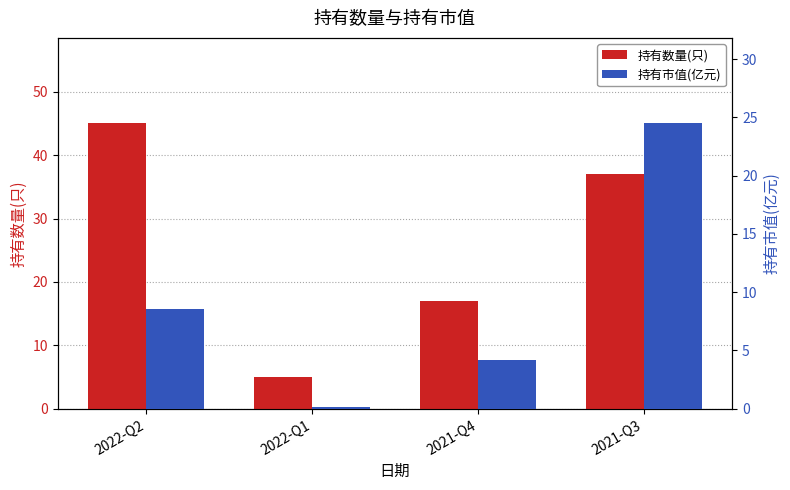

Where does the 持有数量(只) series first go above 37?

2022-Q2